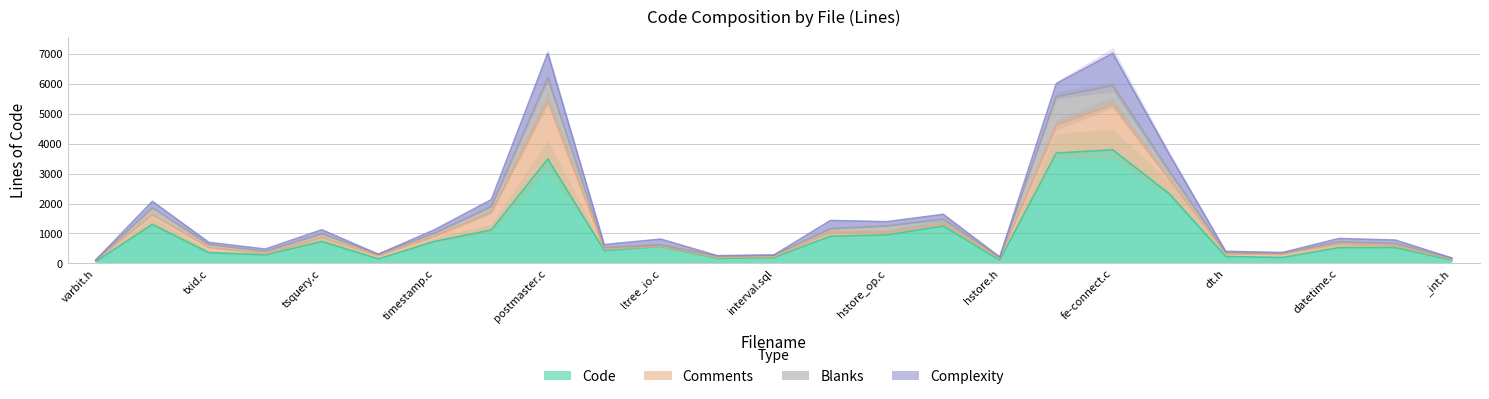

What value does the Blanks series have at varbit.c?

233